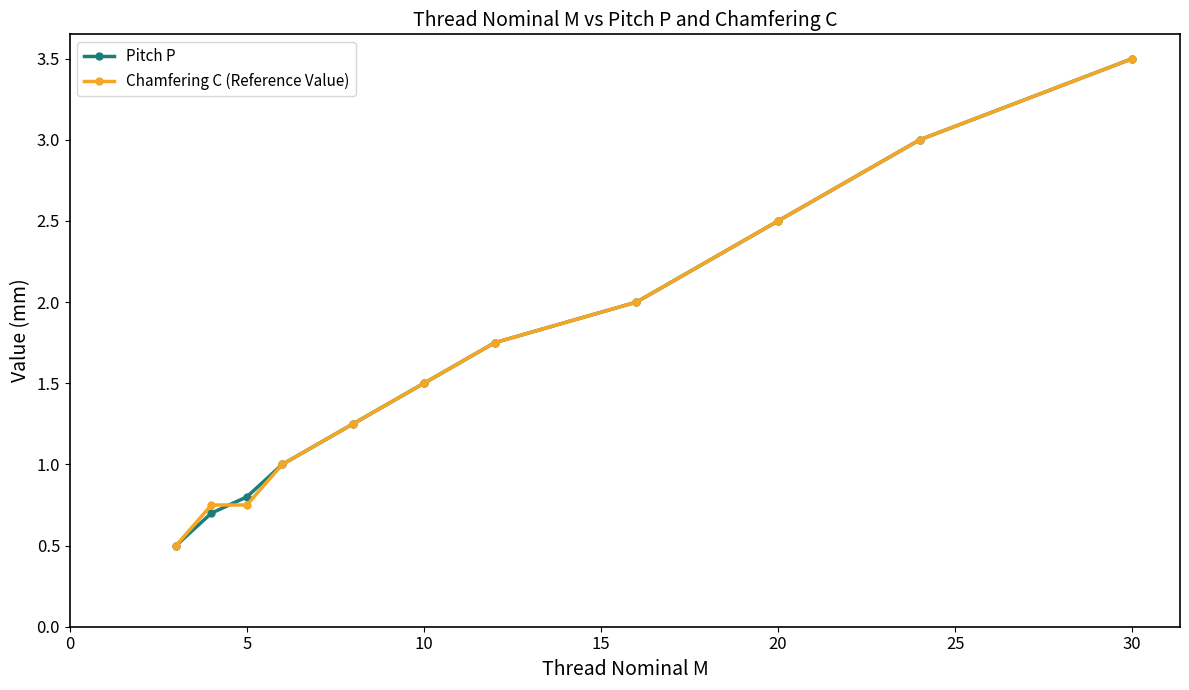

True or false: Pitch P has more than 1 points higher than both neighbors.

False